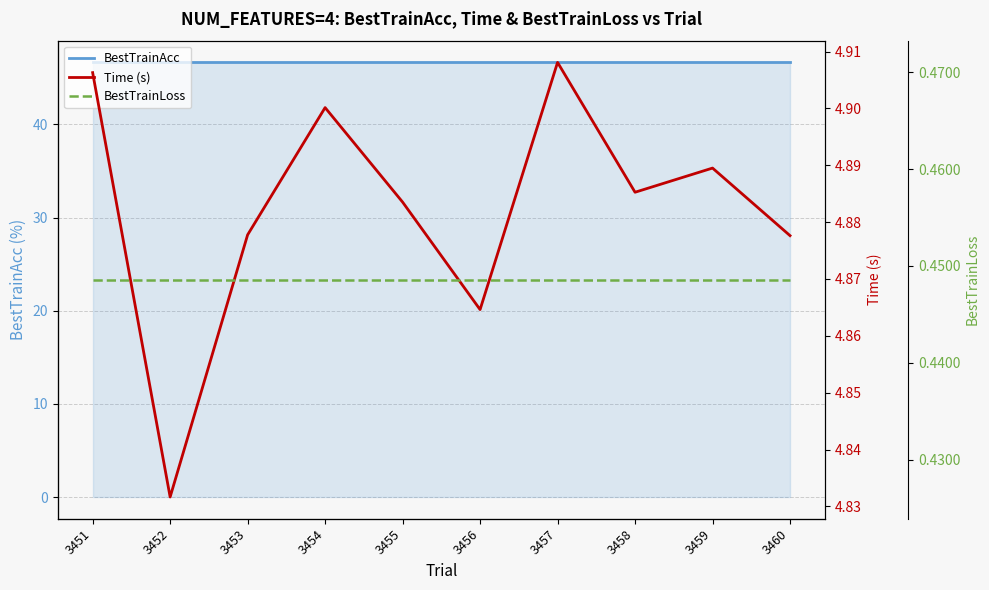

Which category has the highest value in the Time (s) series?

3457